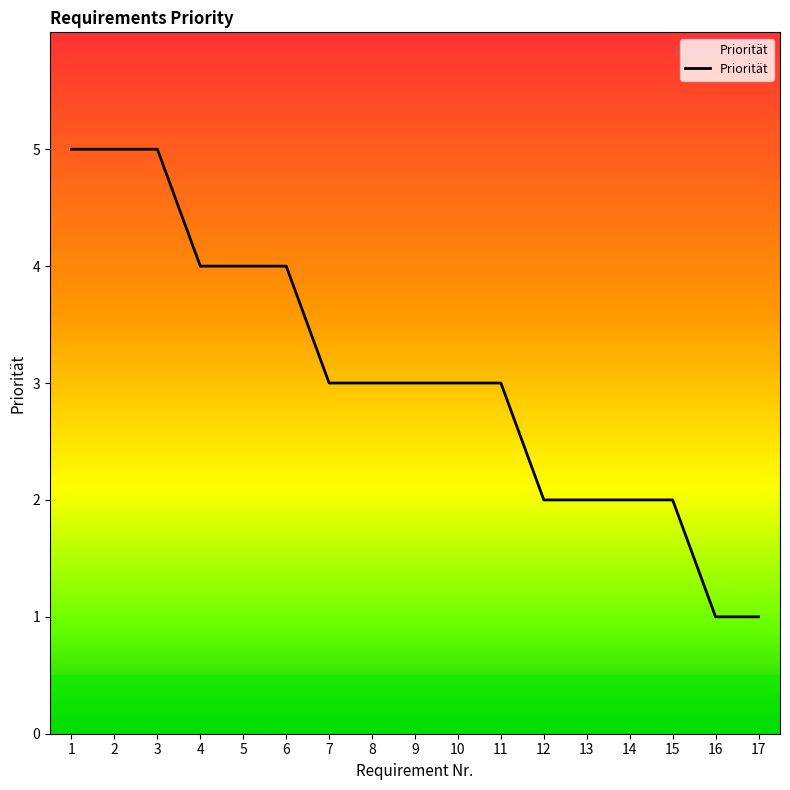

Does the chart display data point markers on the line(s)?

No